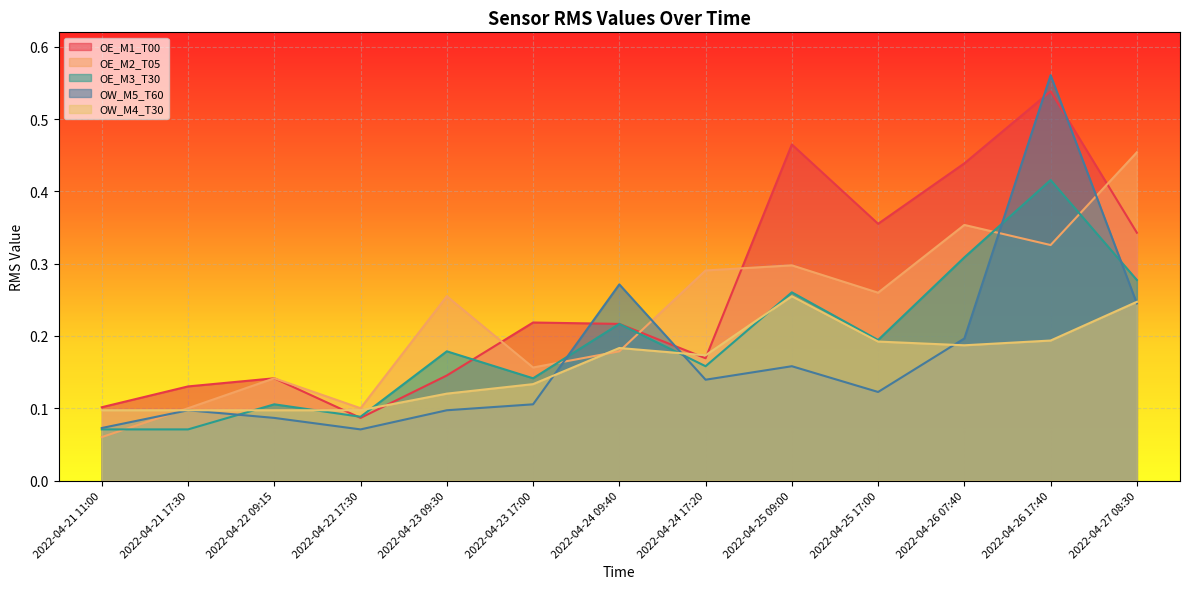

Reading left to right, what are all the values shown in this chart?

OE_M1_T00: 0.1	0.1	0.1	0.1	0.1	0.2	0.2	0.2	0.5	0.4	0.4	0.5	0.3
OE_M2_T05: 0.1	0.1	0.1	0.1	0.3	0.2	0.2	0.3	0.3	0.3	0.4	0.3	0.5
OE_M3_T30: 0.1	0.1	0.1	0.1	0.2	0.1	0.2	0.2	0.3	0.2	0.3	0.4	0.3
OW_M5_T60: 0.1	0.1	0.1	0.1	0.1	0.1	0.3	0.1	0.2	0.1	0.2	0.6	0.2
OW_M4_T30: 0.1	0.1	0.1	0.1	0.1	0.1	0.2	0.2	0.3	0.2	0.2	0.2	0.2